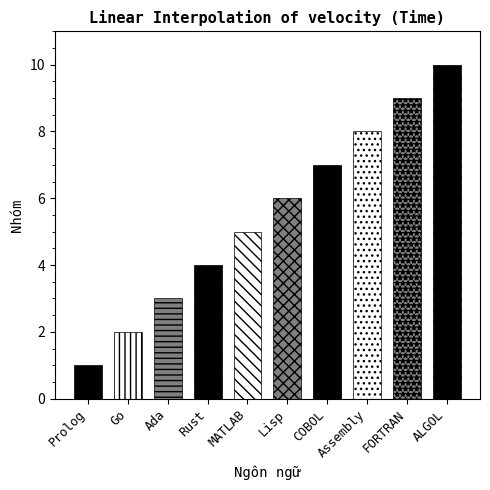

What is the label of the 2nd bar from the right?

FORTRAN